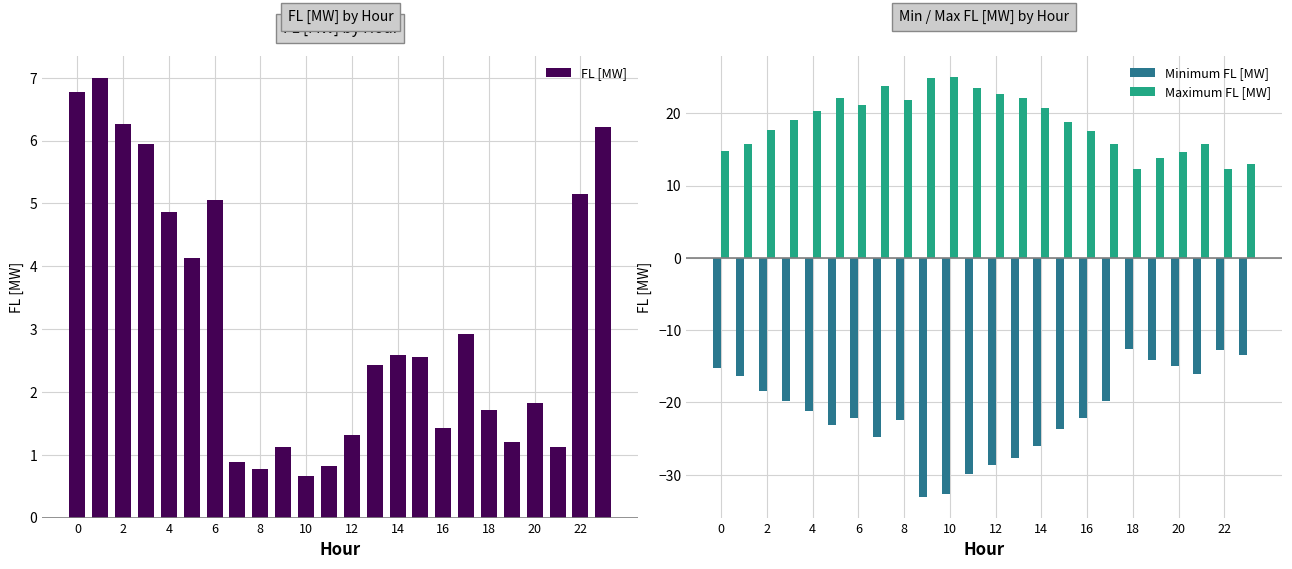

How many categories are shown in the chart?

24